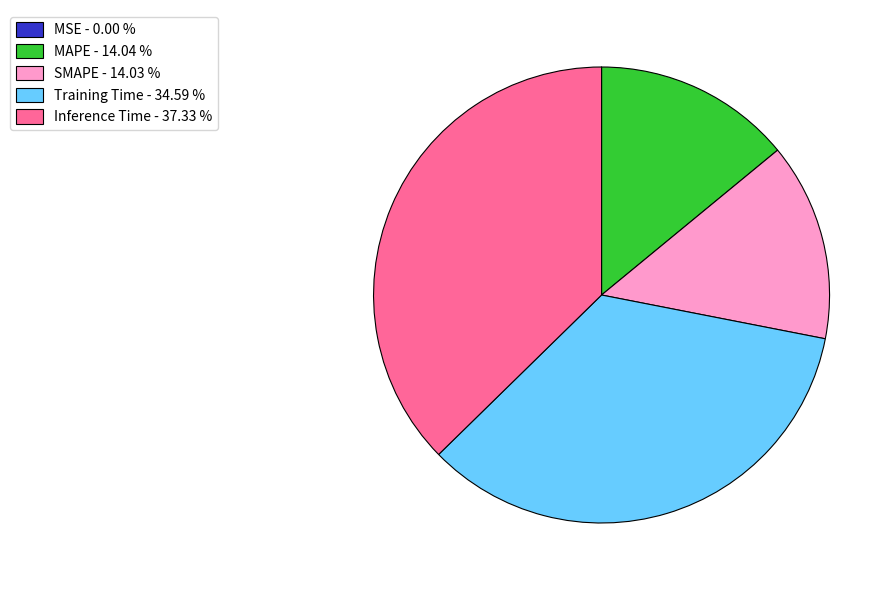

Which has a higher value, Training Time - 34.59 % or SMAPE - 14.03 %?

Training Time - 34.59 %